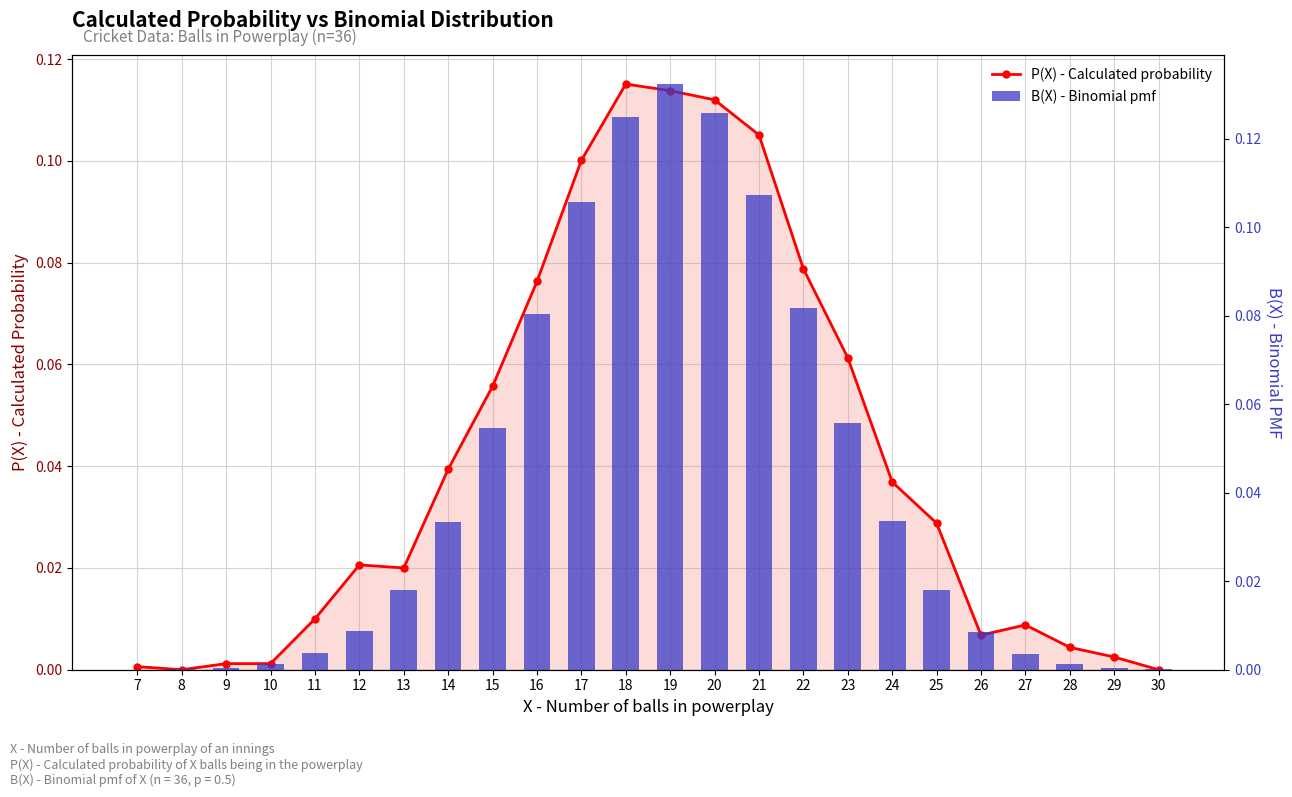

List the labels in order of B(X) - Binomial pmf value, smallest first.

7, 8, 30, 29, 9, 28, 10, 27, 11, 26, 12, 13, 25, 14, 24, 15, 23, 16, 22, 17, 21, 18, 20, 19